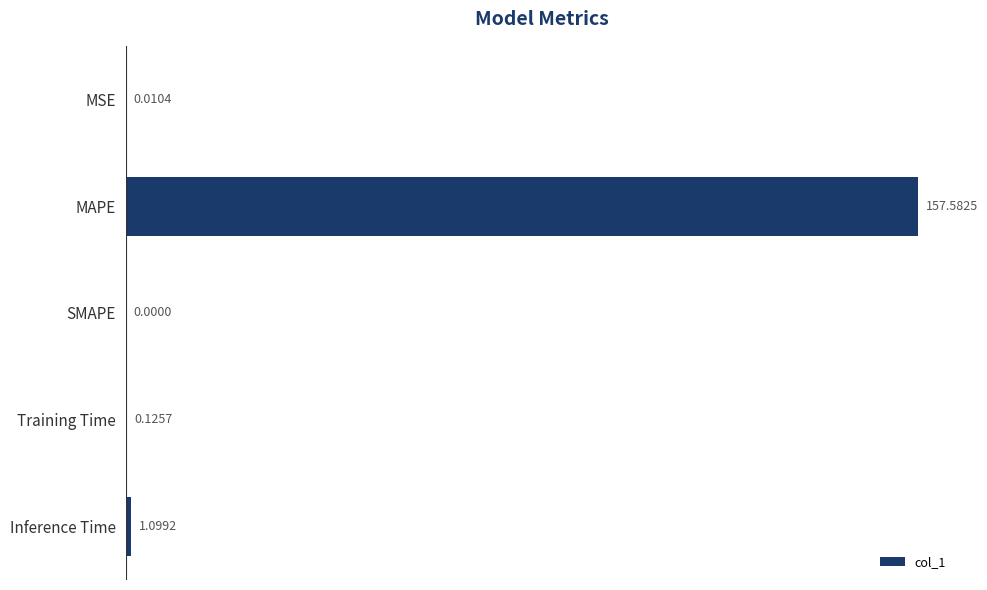

What is the change in value from MSE to Inference Time?

+1.1